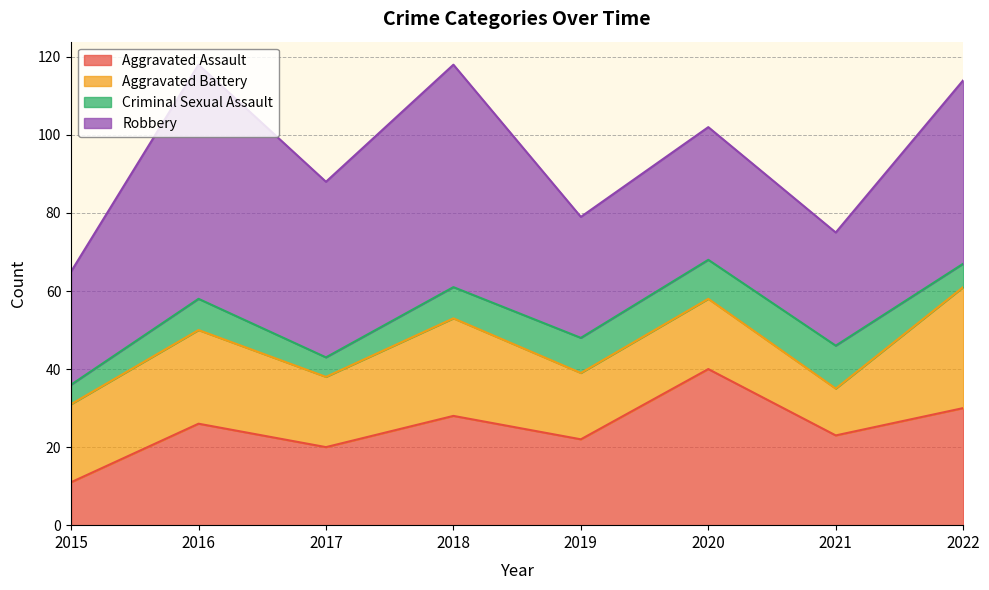

What is the total value across all series at 2019?

79